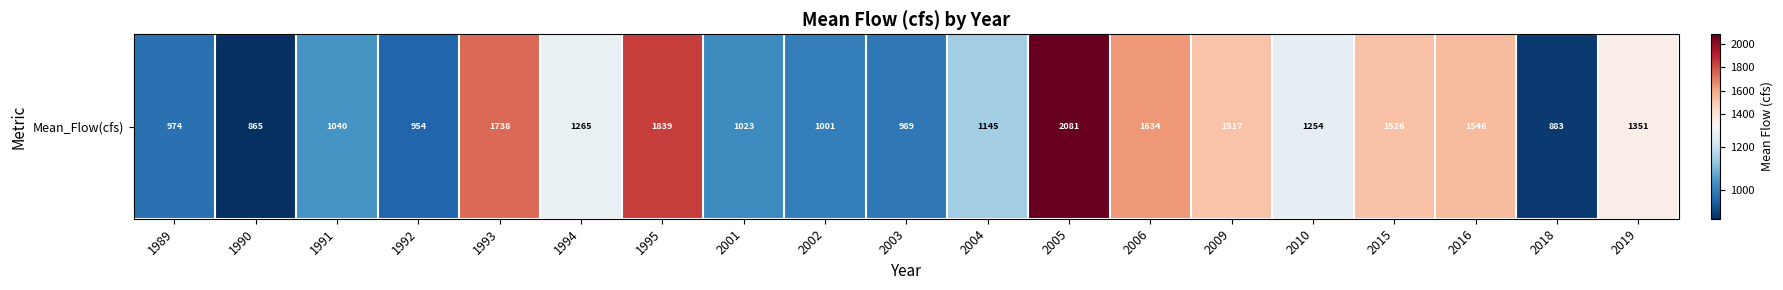

Approximately how many times larger is the value at 2010 compared to 2003?

1.3